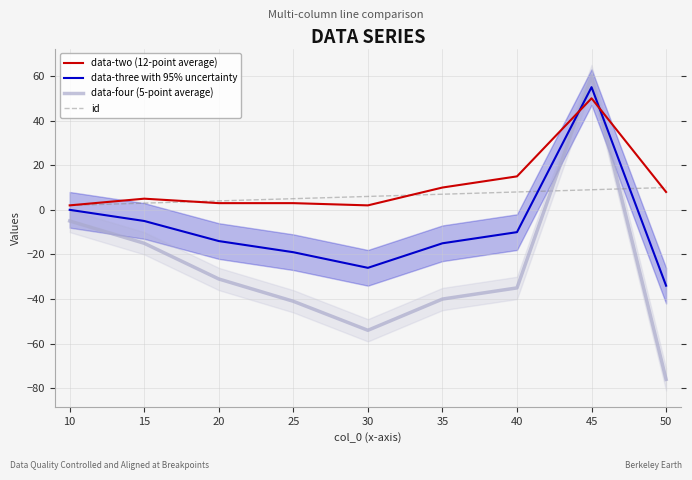

At which label is data-two (12-point average) closest to 26?

40